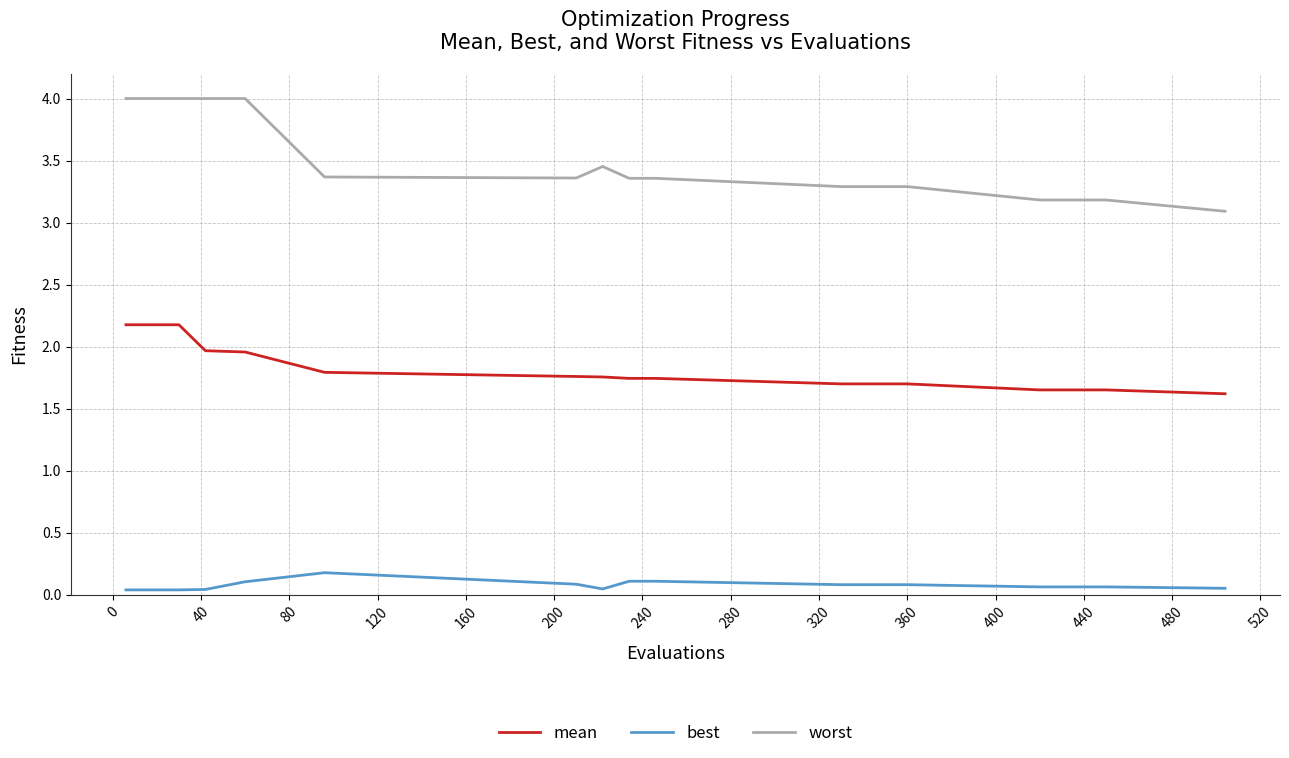

True or false: mean and best cross at least once.

False